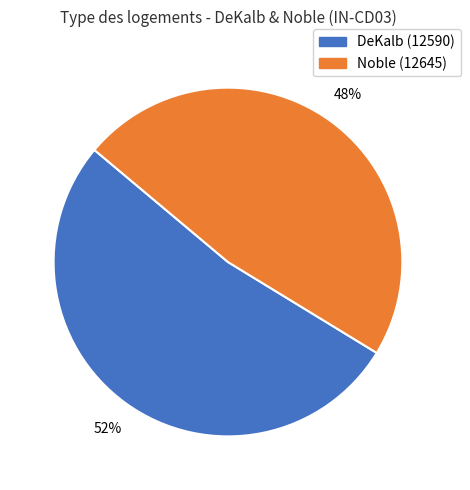

What is the largest slice in the pie chart?

DeKalb (12590)